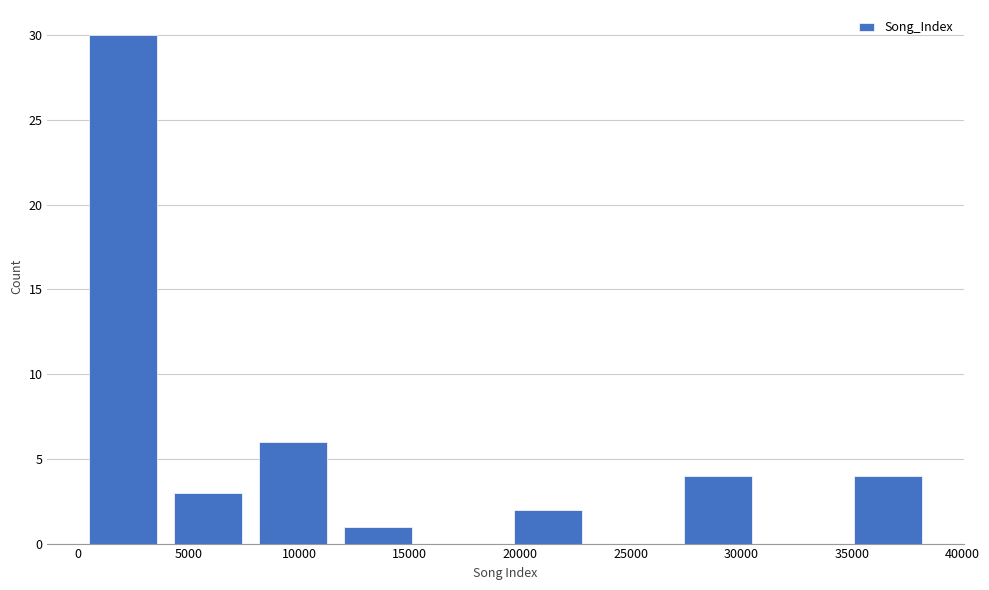

Reading left to right, list every bar in this chart as the range it spans on the x-axis followed by its height. Neither the bar edges nor the heights are printed on the chart, so give them approximately, as read against the axes.

0 to 4000: 30
4000 to 8000: 3
8000 to 11500: 6
11500 to 15500: 1
15500 to 19500: 0
19500 to 23000: 2
23000 to 27000: 0
27000 to 31000: 4
31000 to 34500: 0
34500 to 38500: 4